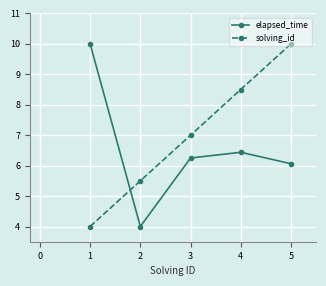

True or false: solving_id has a value of 10.0 at 5.

True